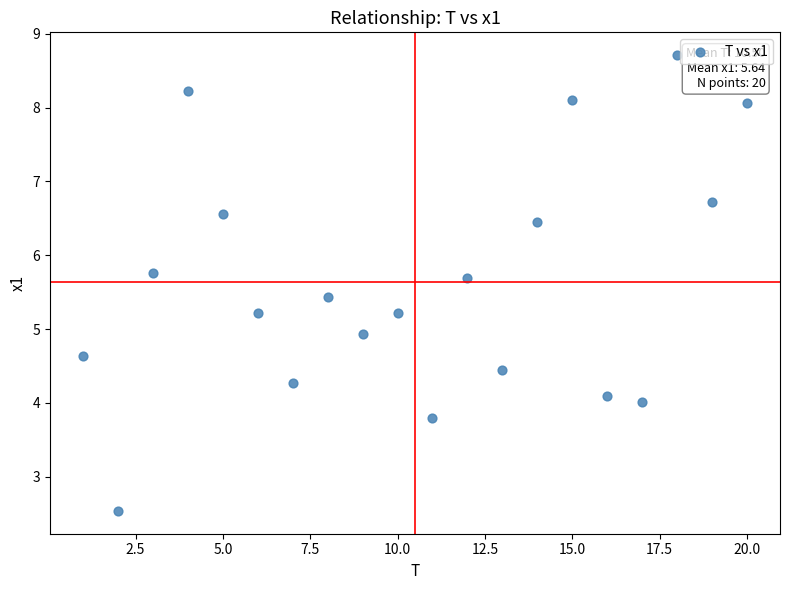

What is the range of X values (max minus min)?

19.0